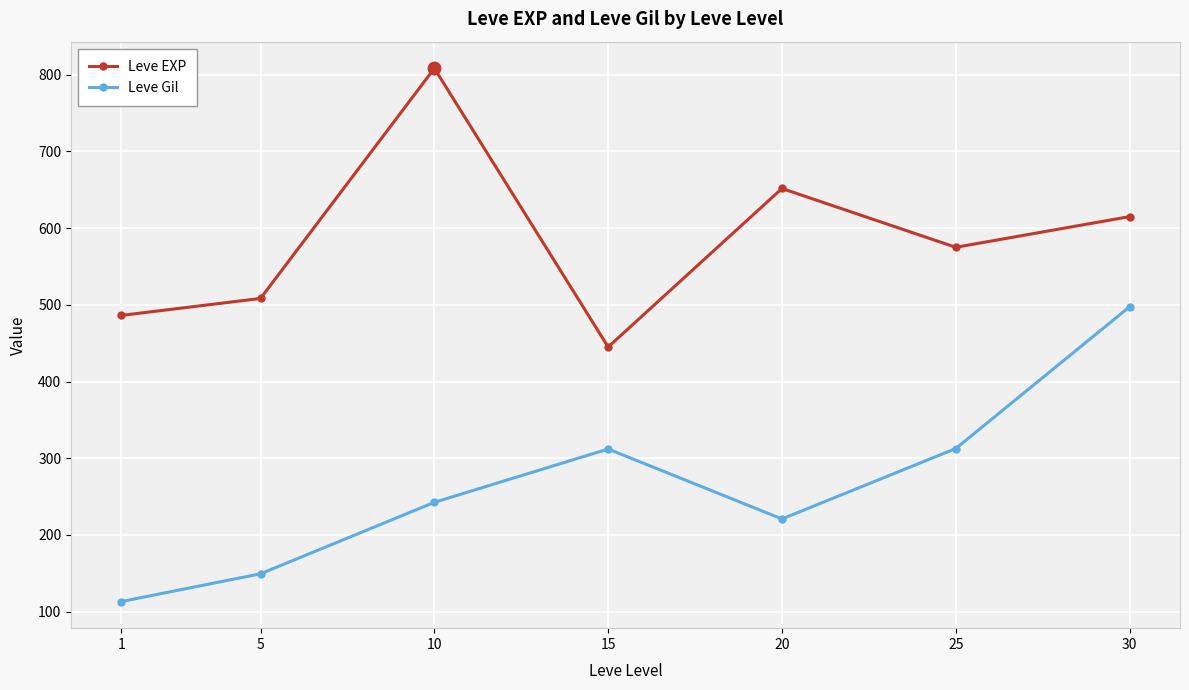

What is the spread (max minus min) of values at 25?

262.3